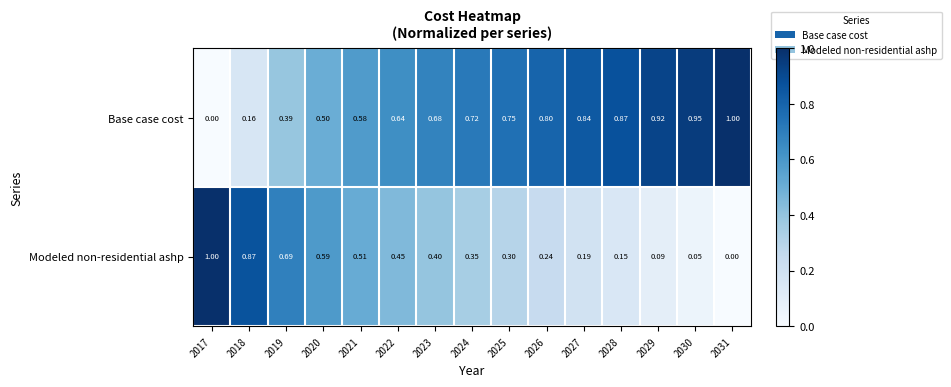

How many values in the Base case cost series exceed 0?

14